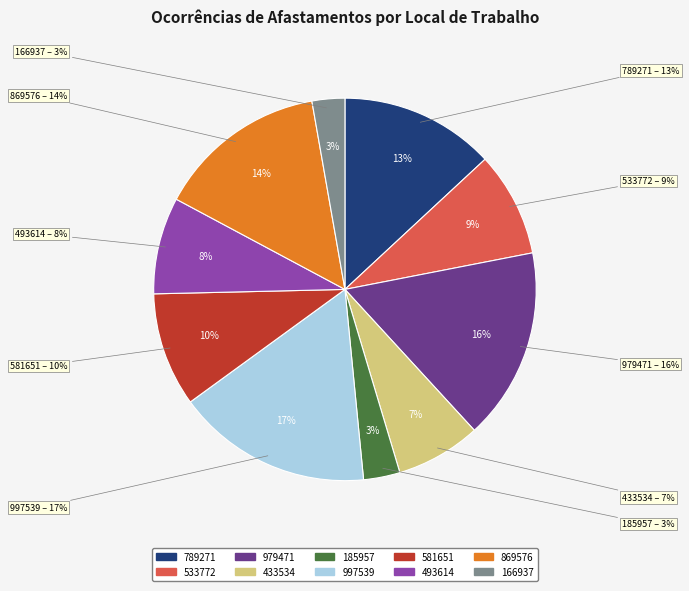

Between 185957 and 997539, which is larger?

997539